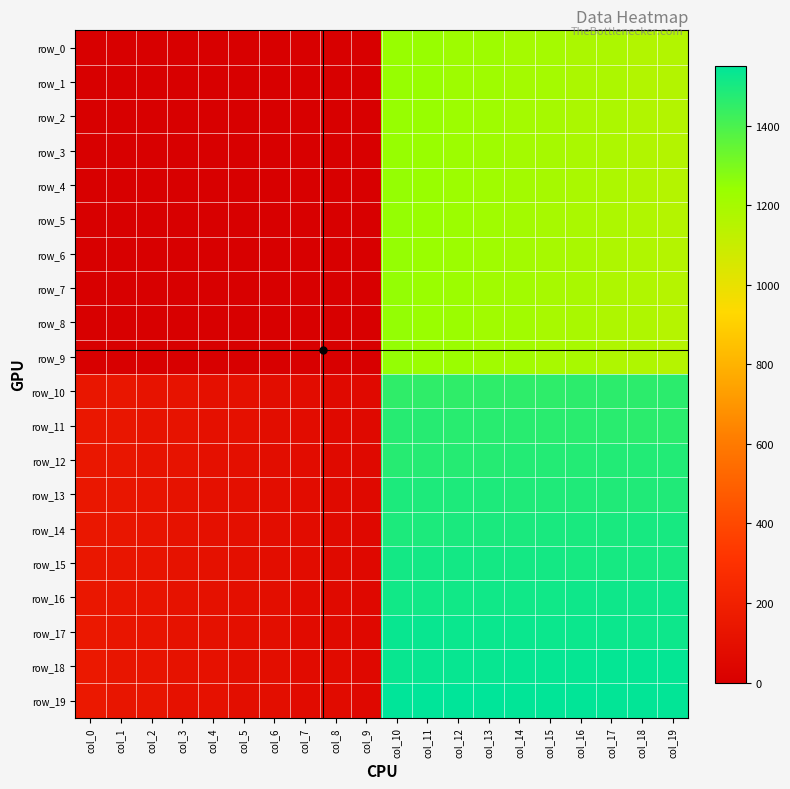

Is it true that row_18 equals 1533.0 at col_11?

True